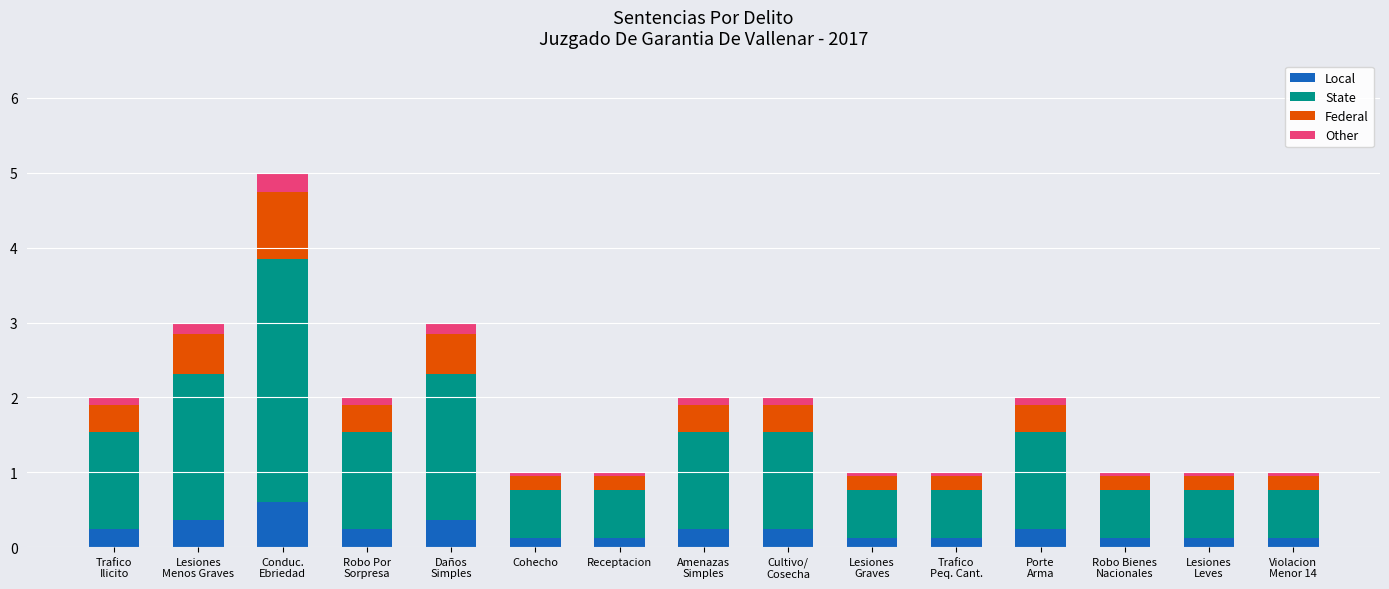

What is the maximum value for Local?

0.6